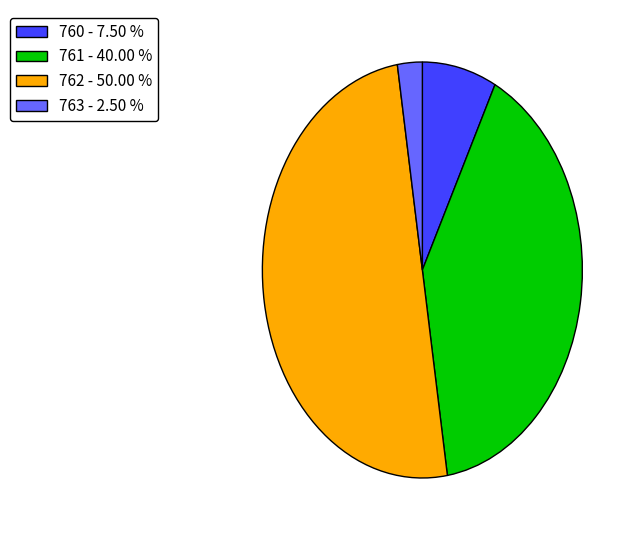

What is the largest slice in the pie chart?

762 - 50.00 %